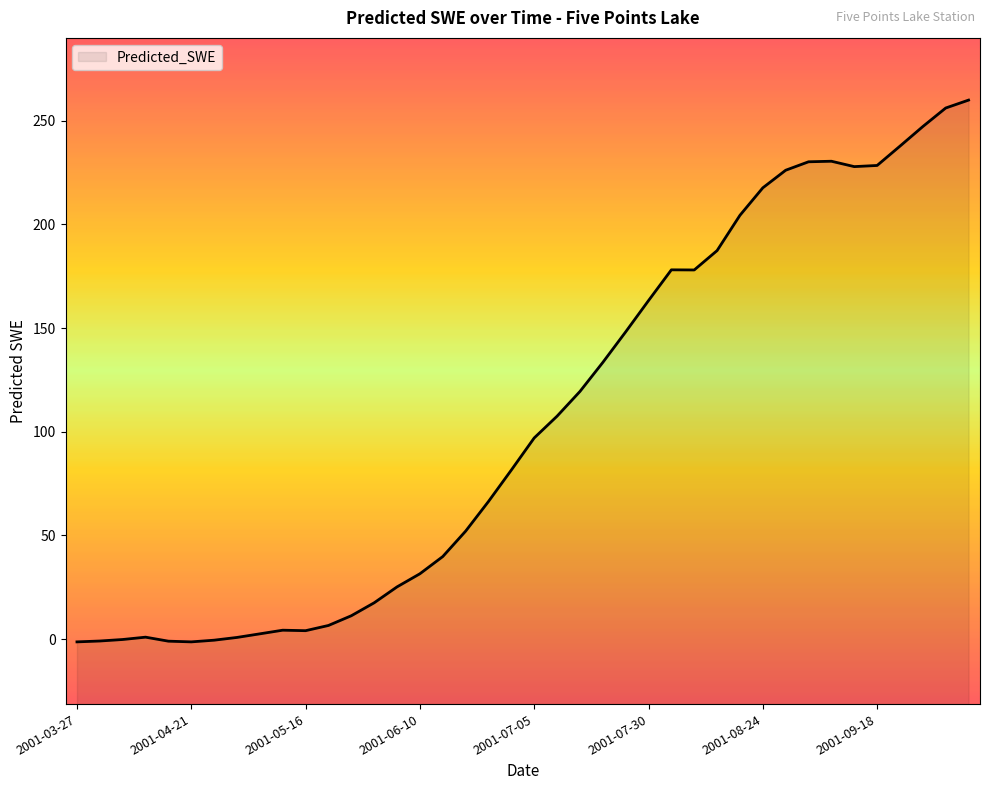

At which category does the chart reach its minimum across all series?

2001-03-27